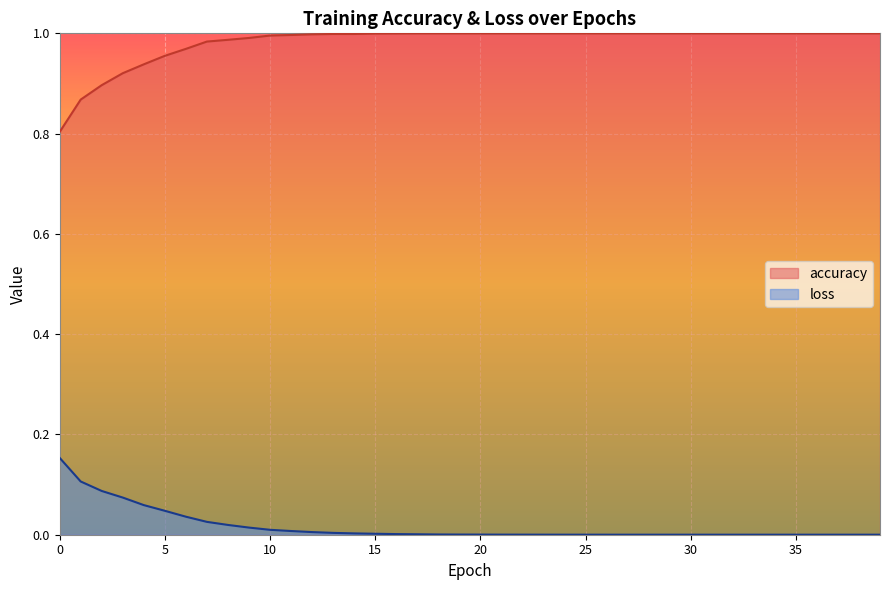

What is the difference between the highest and lowest values at 0?

0.6